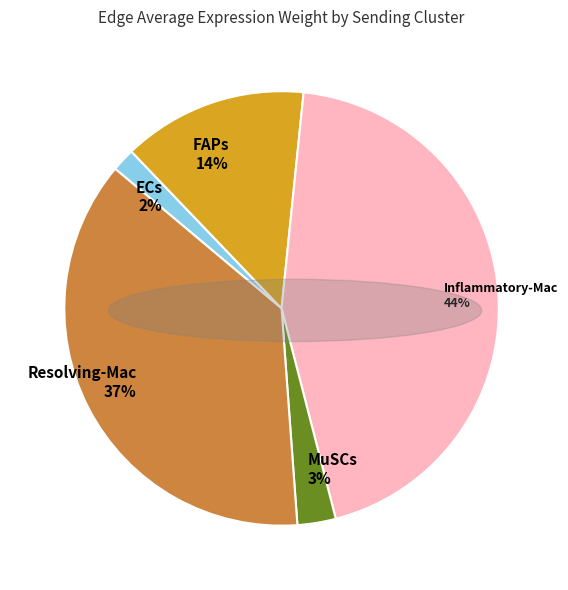

What percentage is the Resolving-Mac slice, to the nearest percent?

37%